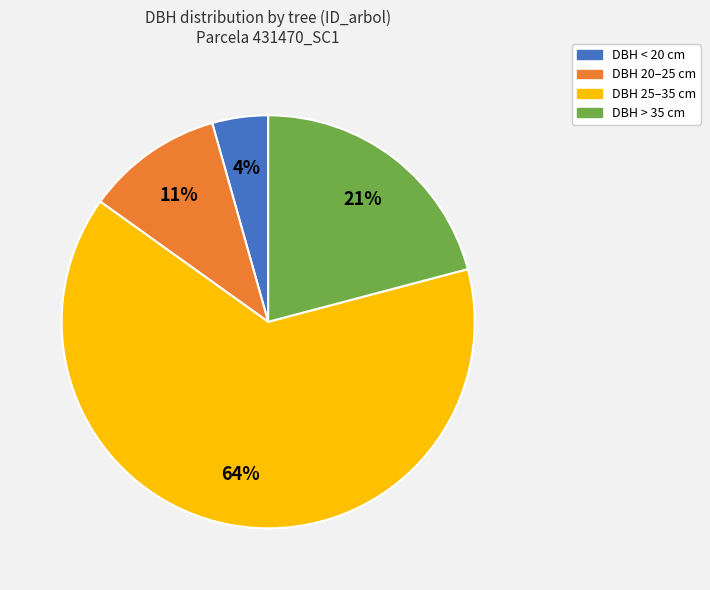

To the nearest percent, what is the difference between the largest and smallest slice percentages?

60%